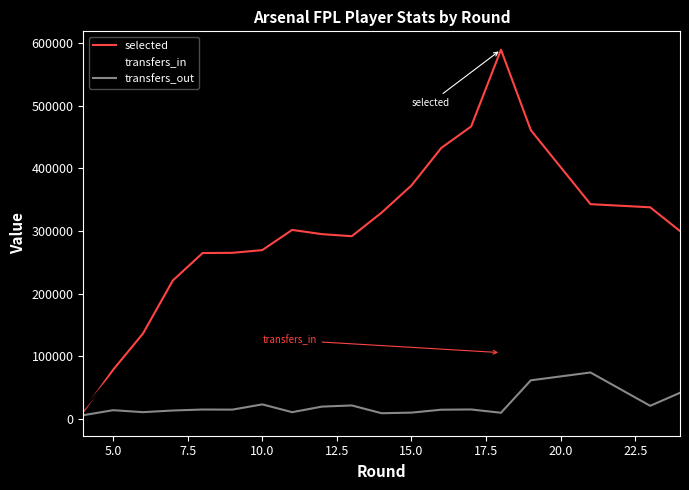

What is the highest value of the transfers_in series?

105451